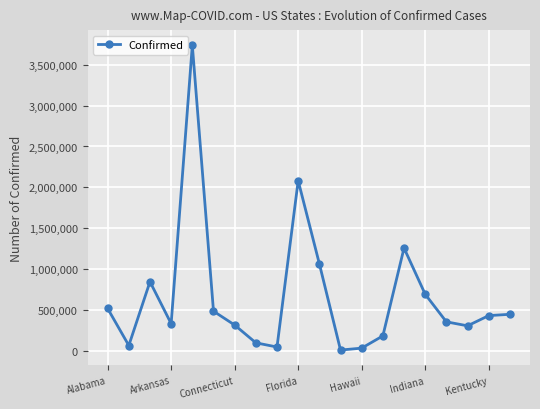

Does the chart display data point markers on the line(s)?

Yes